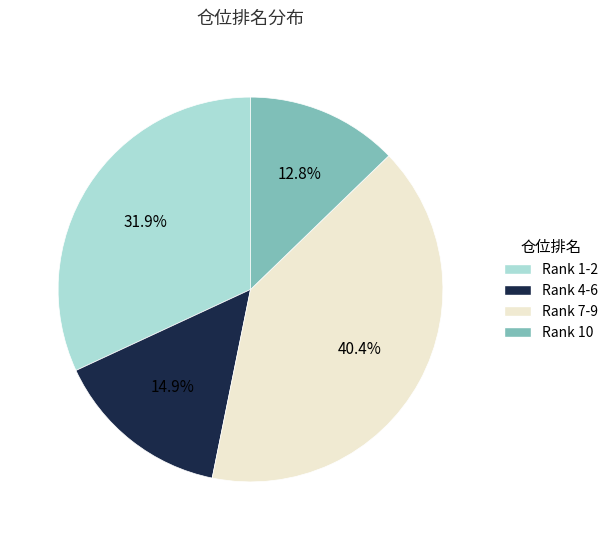

Does Rank 10 represent more than half of the total?

No